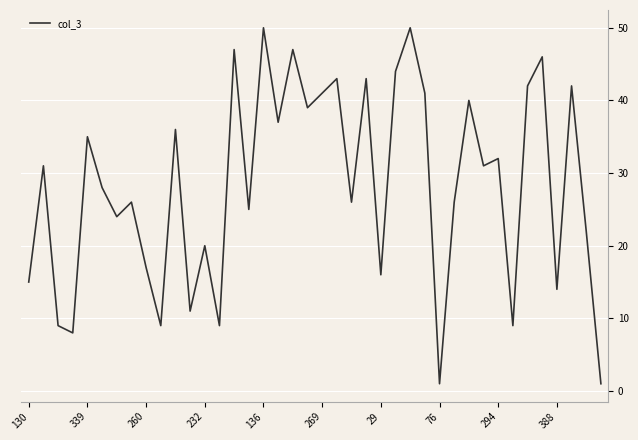

What is the sum of all values?

1133